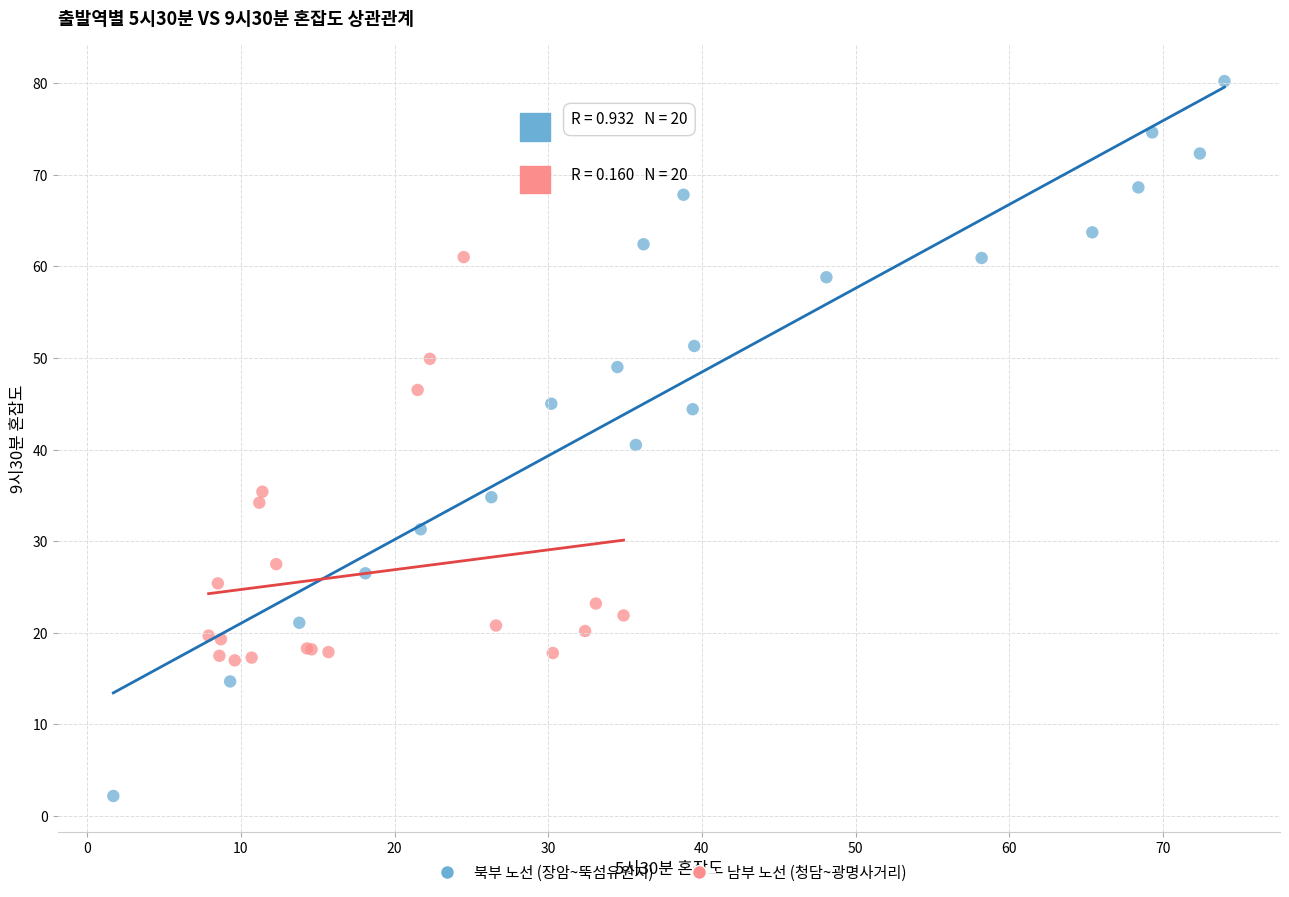

Which series contains the lowest Y value?

북부 노선 (장암~뚝섬유원지)